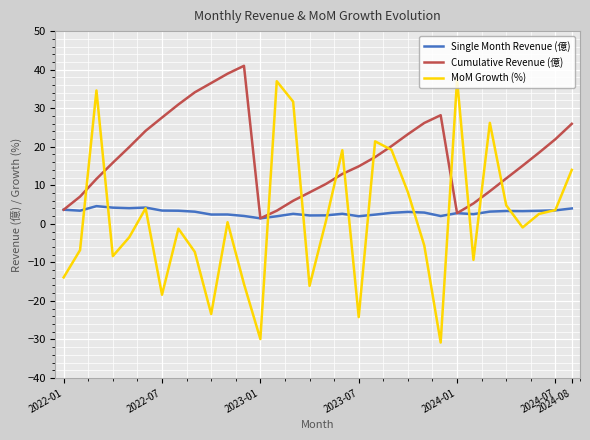

How many positive values does the MoM Growth (%) series have?

16